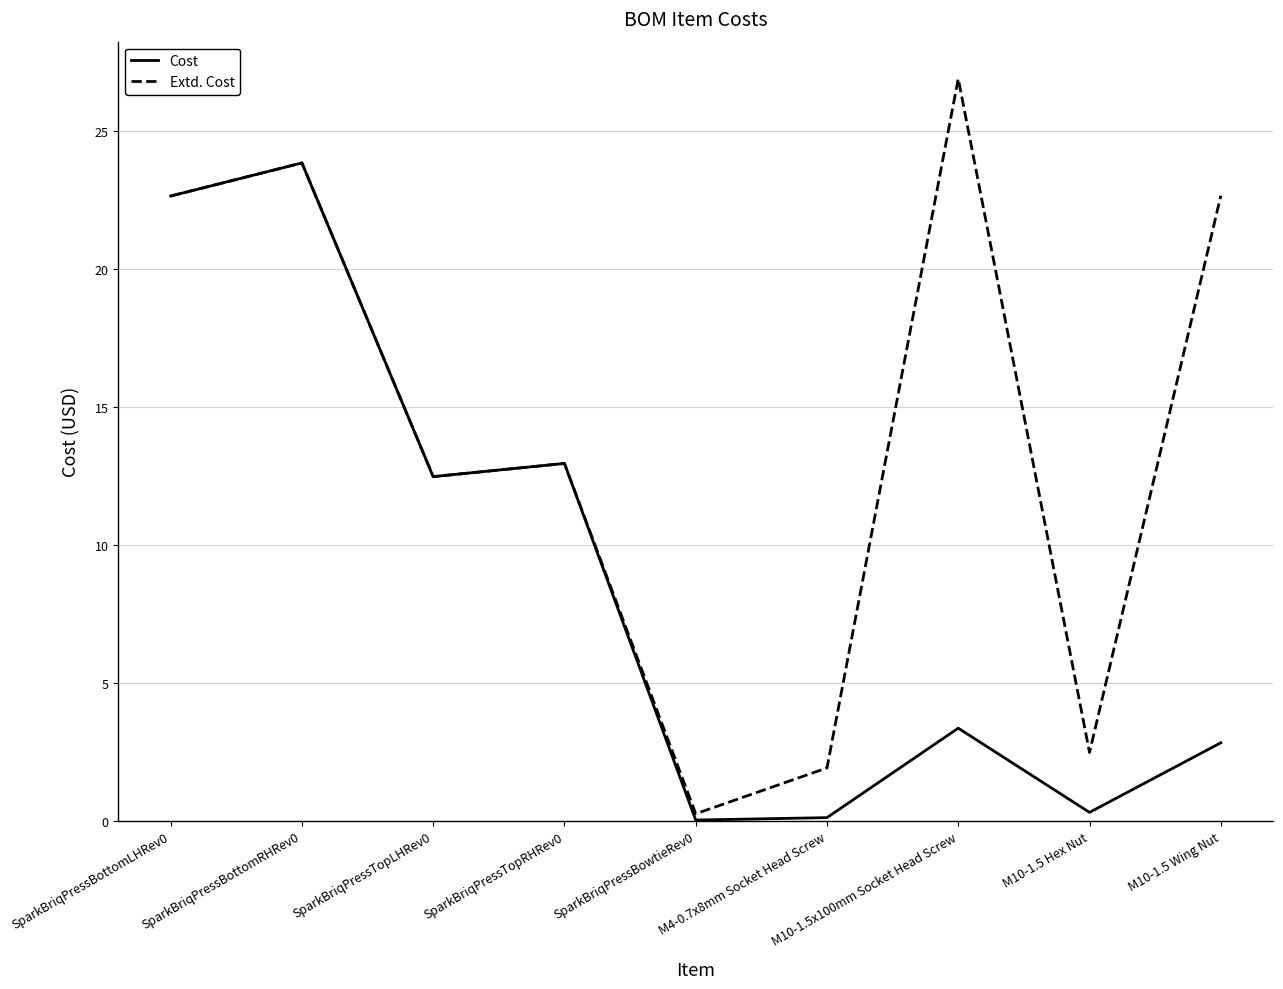

Does the chart display data point markers on the line(s)?

No